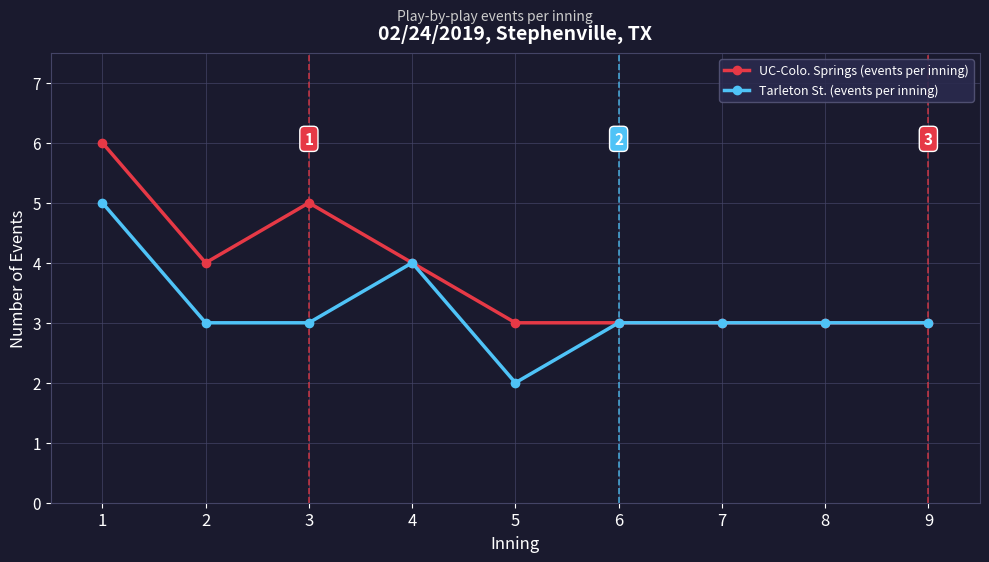

Rank the series by their average value, from highest to lowest.

UC-Colo. Springs (events per inning), Tarleton St. (events per inning)